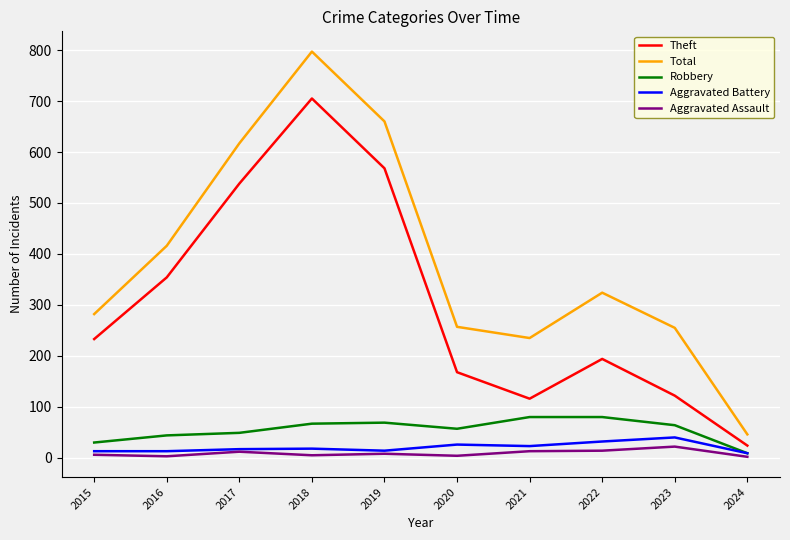

The value of Robbery at 2019 is 117. True or false?

False